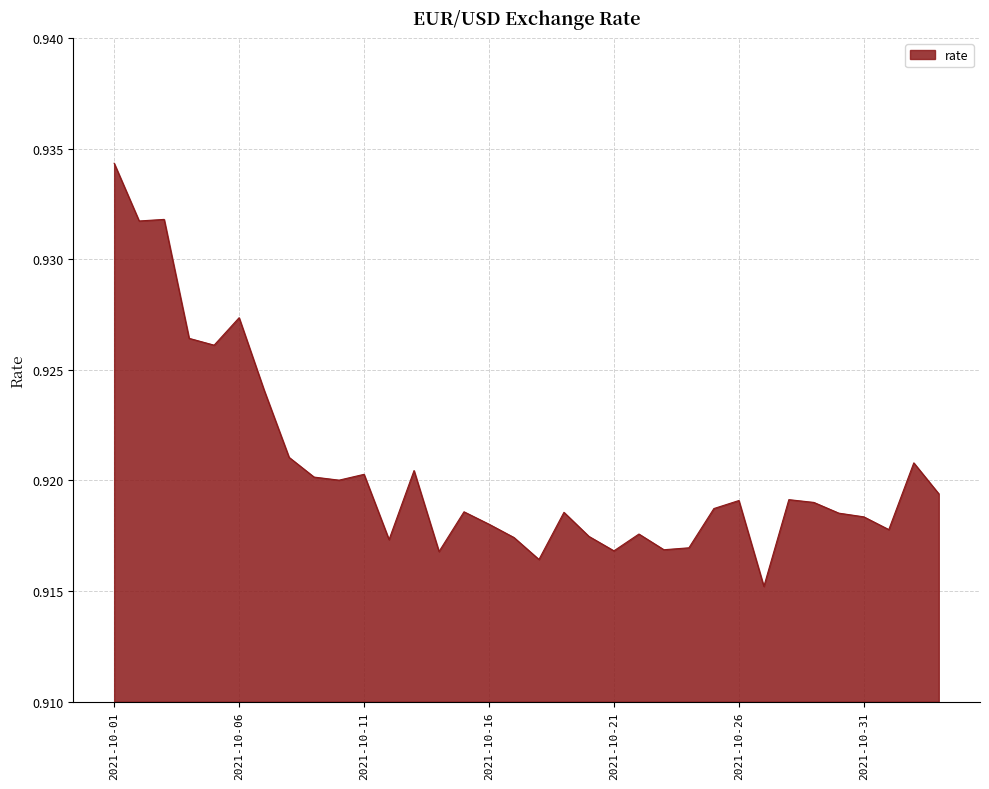

Rank the categories by value from highest to lowest.

2021-10-01, 2021-10-03, 2021-10-02, 2021-10-06, 2021-10-04, 2021-10-05, 2021-10-07, 2021-10-08, 2021-11-02, 2021-10-13, 2021-10-11, 2021-10-09, 2021-10-10, 2021-11-03, 2021-10-28, 2021-10-26, 2021-10-29, 2021-10-25, 2021-10-15, 2021-10-19, 2021-10-30, 2021-10-31, 2021-10-16, 2021-11-01, 2021-10-22, 2021-10-20, 2021-10-17, 2021-10-12, 2021-10-24, 2021-10-23, 2021-10-21, 2021-10-14, 2021-10-18, 2021-10-27